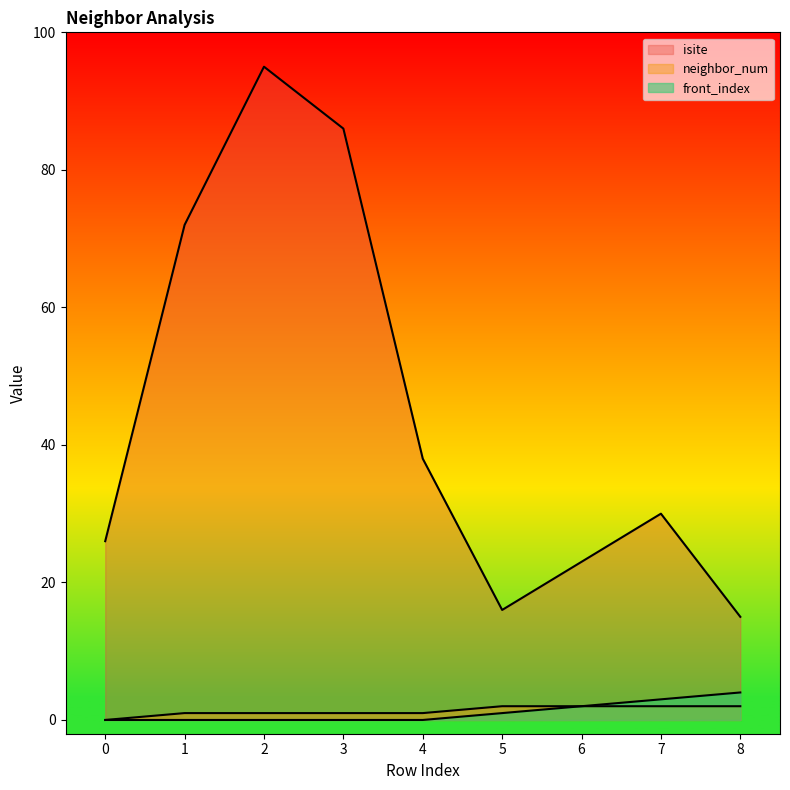

At 8, list the series in order from smallest to largest.

neighbor_num, front_index, isite